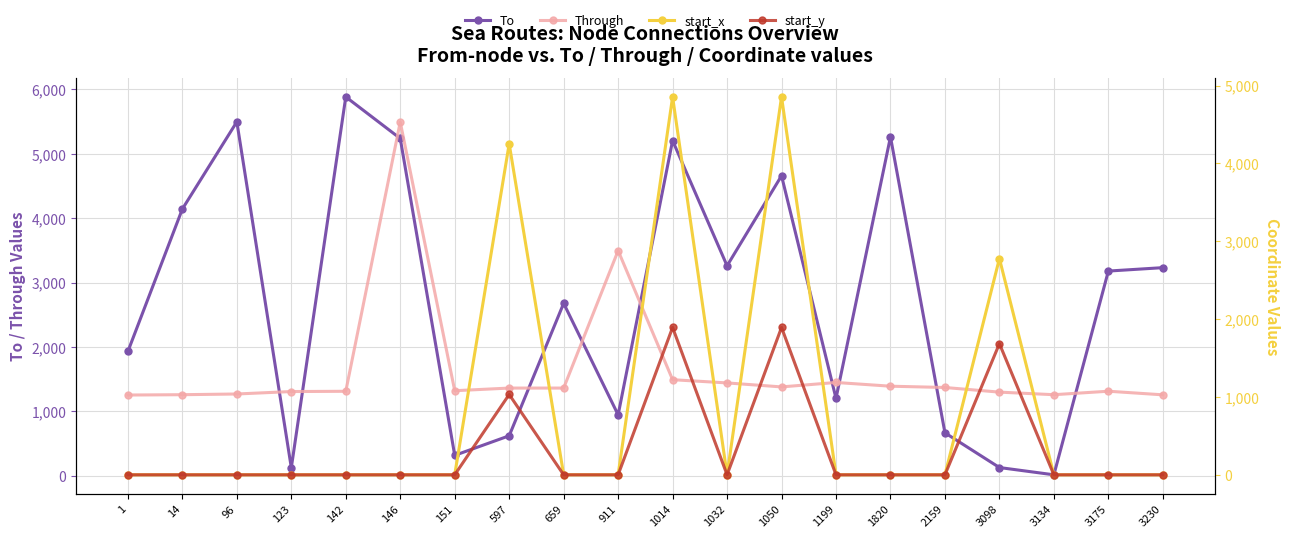

At which label is Through closest to 3373?

911